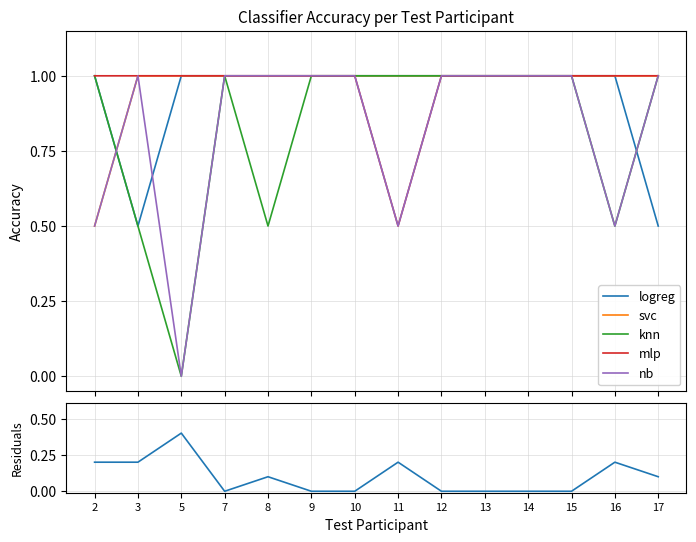

Between 9 and 17, which is larger?

9